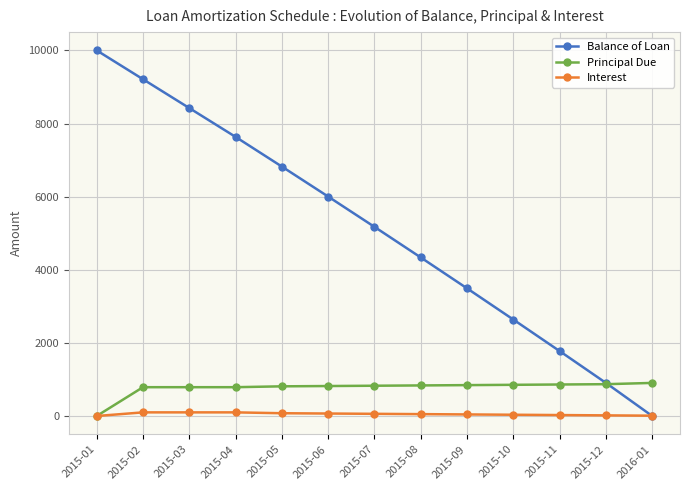

How many values in Balance of Loan are above zero?

12